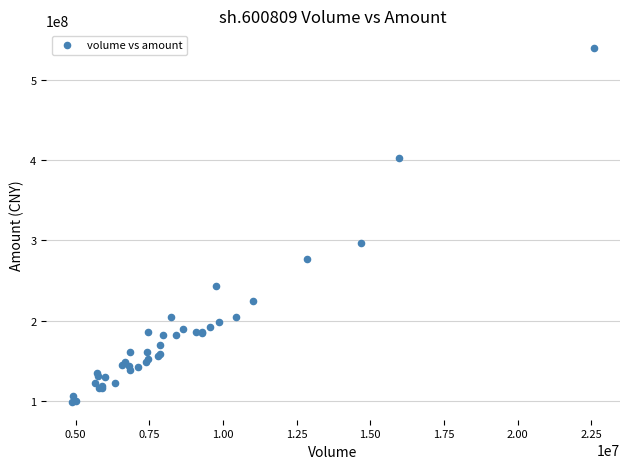

What Y value in the scatter plot is closest to 319268106?

296780208